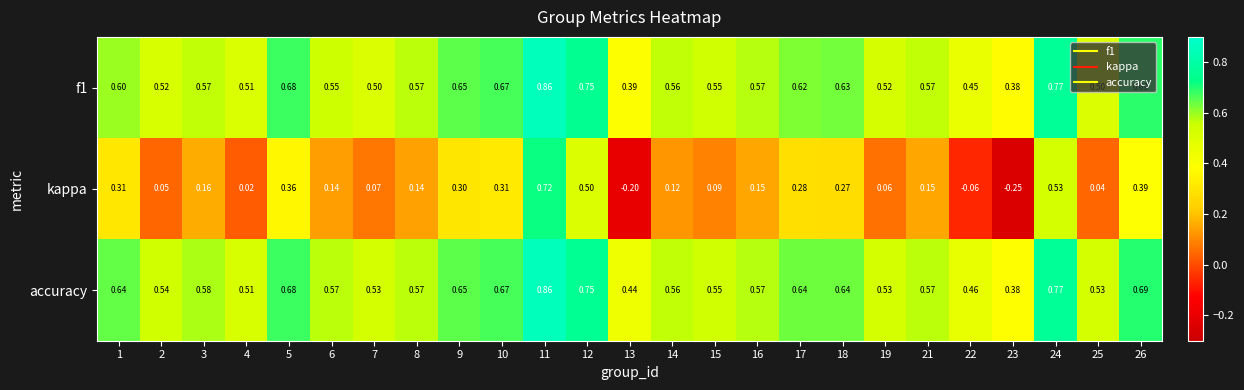

How many distinct data groups are displayed?

3